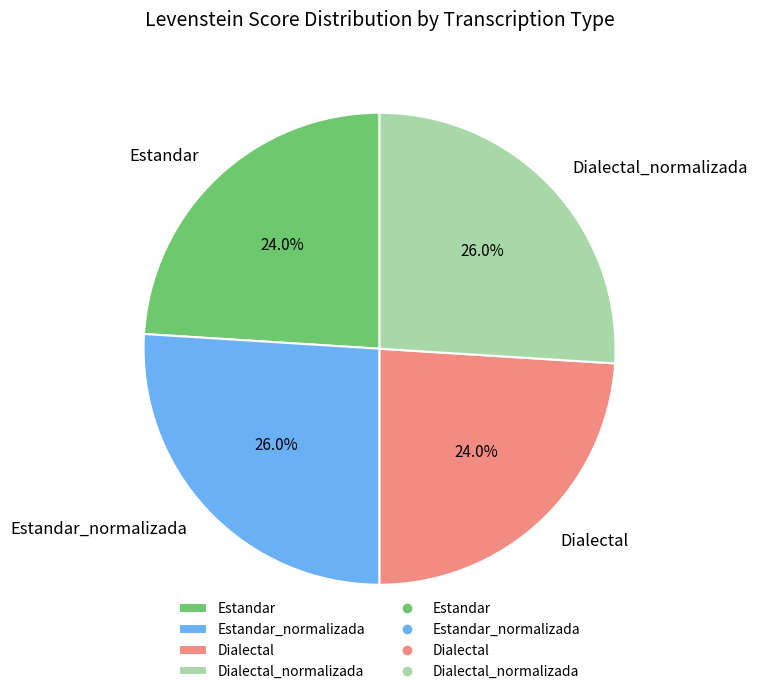

Combined, what portion of the pie is Estandar_normalizada and Dialectal?

50.0%